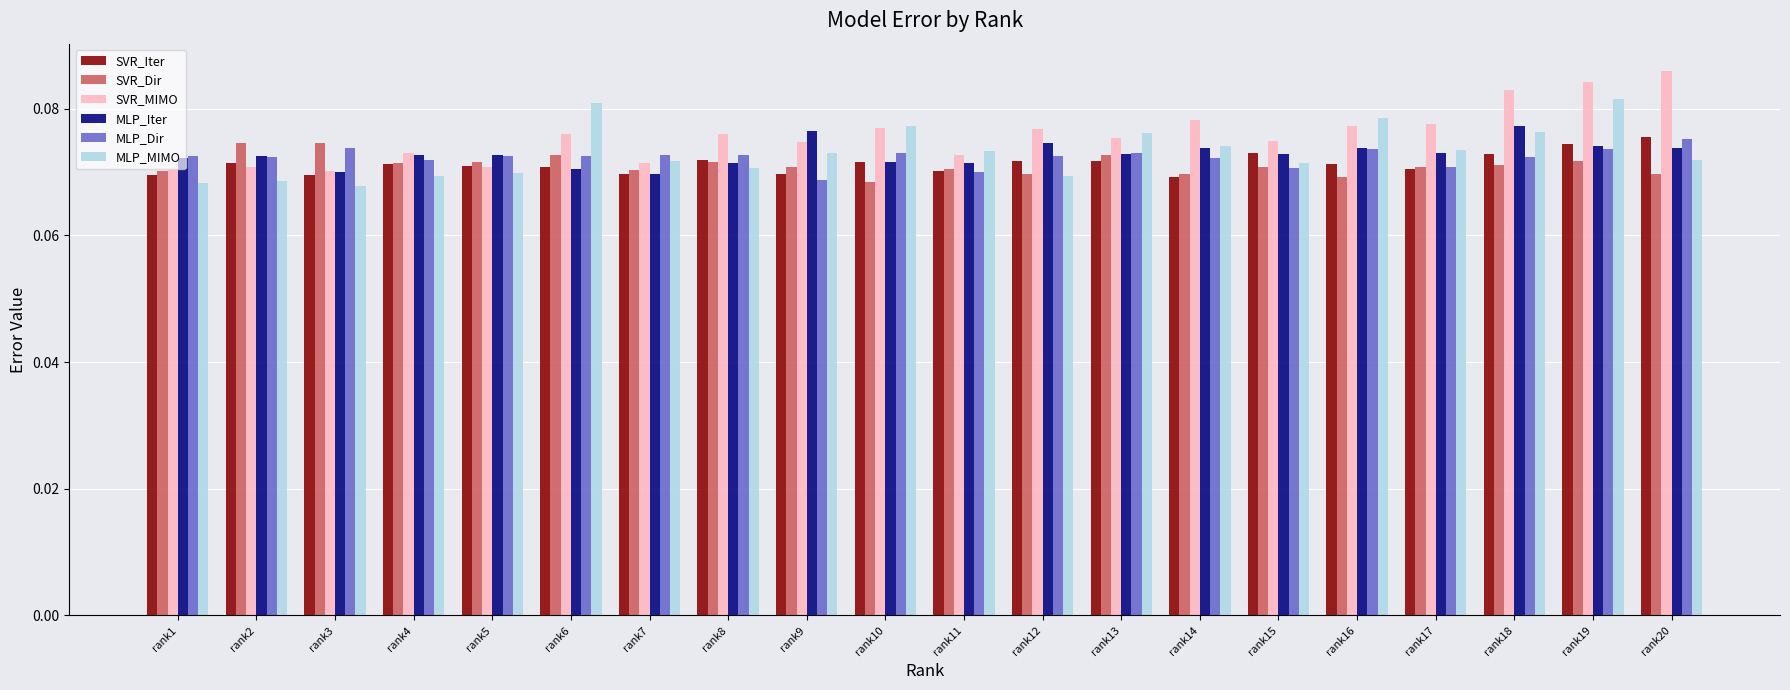

What is the sum of all SVR_Iter values?

1.4